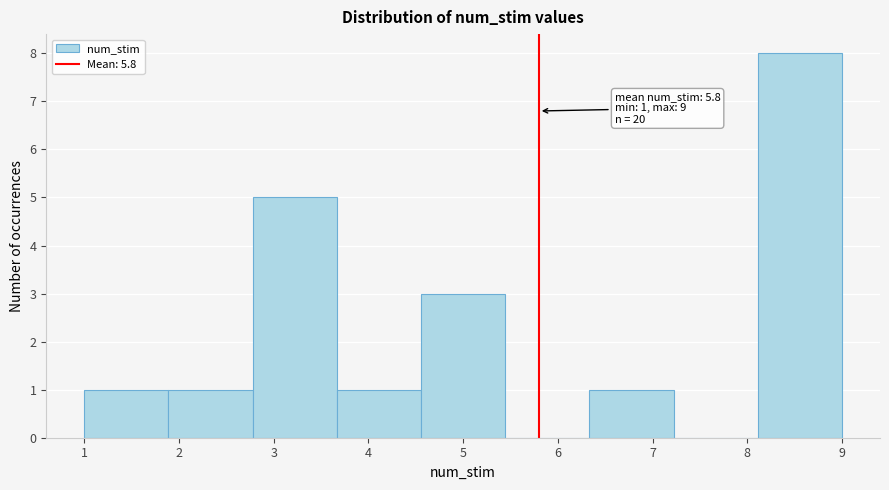

Over which range of the x-axis is the bar tallest?

8.1 to 9.0